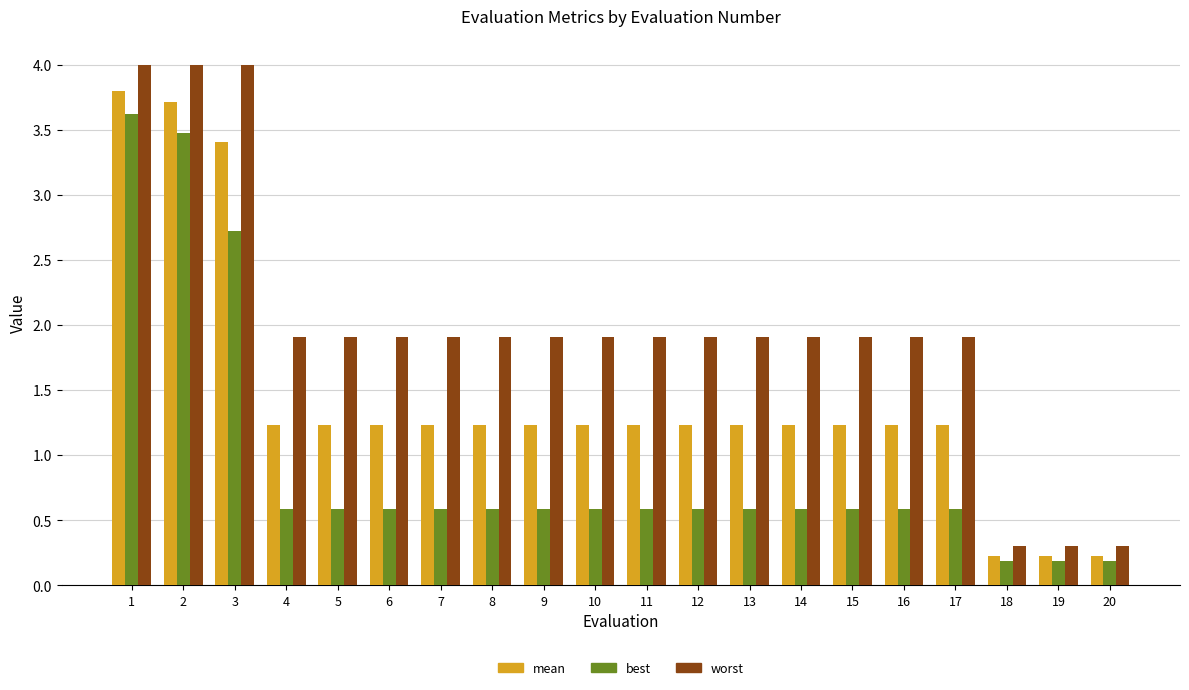

What is the maximum value for worst?

4.0